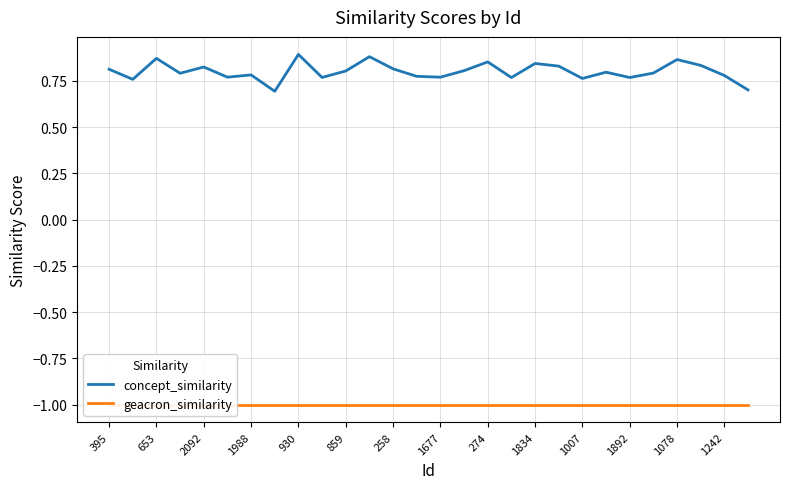

Rank the series at 25 from highest to lowest value.

concept_similarity, geacron_similarity